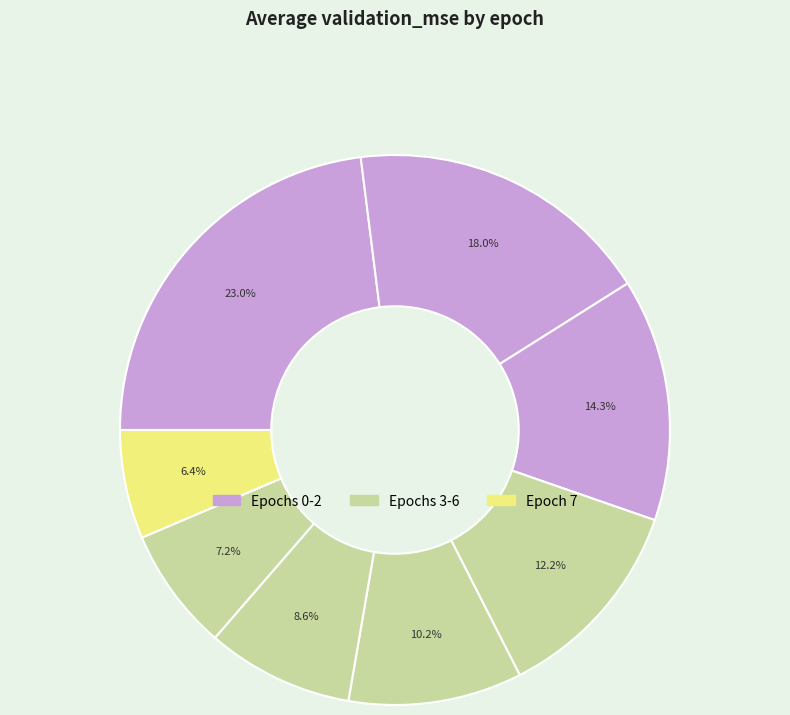

To the nearest percent, what is the difference between the largest and smallest slice percentages?

17%